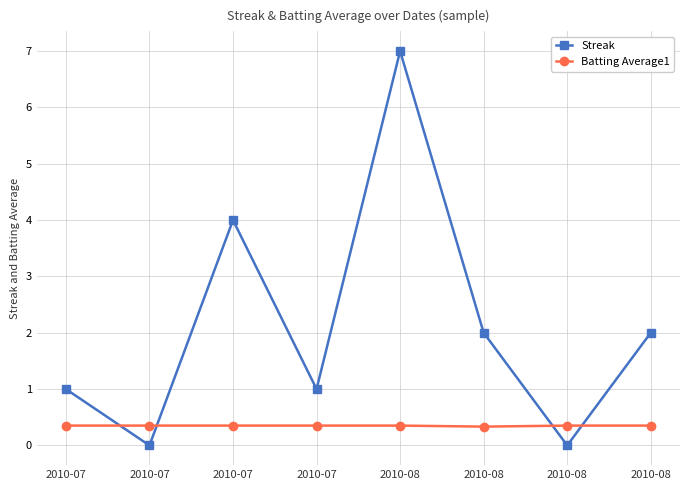

Reading left to right, extract all data points from this chart.

Streak: 2010-07=1.0	2010-07=0.0	2010-07=4.0	2010-07=1.0	2010-08=7.0	2010-08=2.0	2010-08=0.0	2010-08=2.0
Batting Average1: 2010-07=0.4	2010-07=0.4	2010-07=0.4	2010-07=0.4	2010-08=0.4	2010-08=0.3	2010-08=0.4	2010-08=0.4